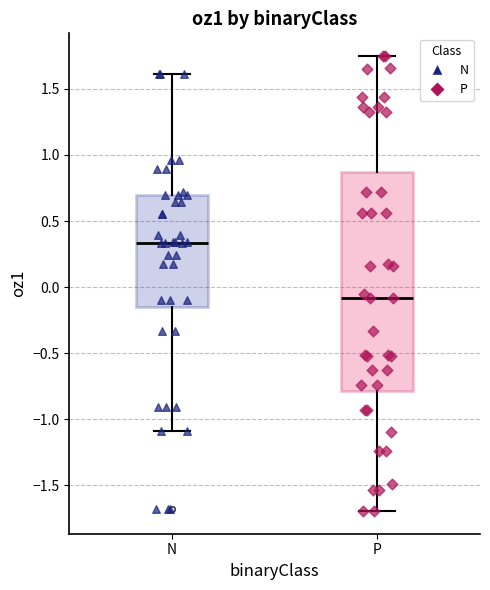

Reading left to right, read every box against the y-axis: the position of its median line, the range the box covers, and the ends of its whiskers. The values are not printed on the chart, so give them approximately, as read against the axis.

N: median 0.35, box -0.15 to 0.70, whiskers -1.10 to 1.60
P: median -0.10, box -0.80 to 0.85, whiskers -1.70 to 1.75